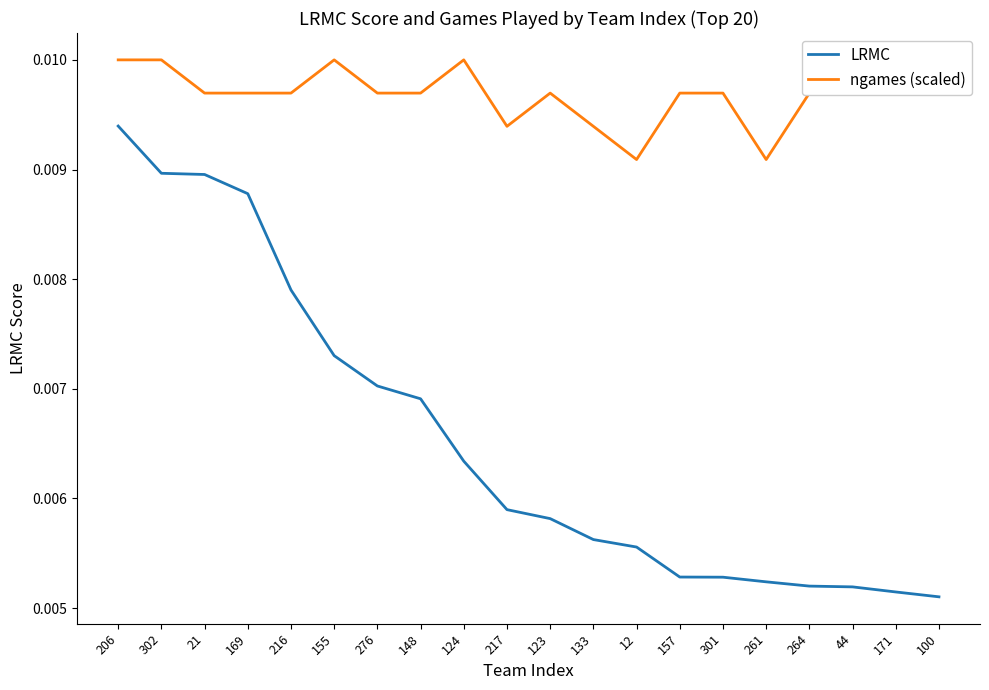

What is the label of the 19th point from the right?

302